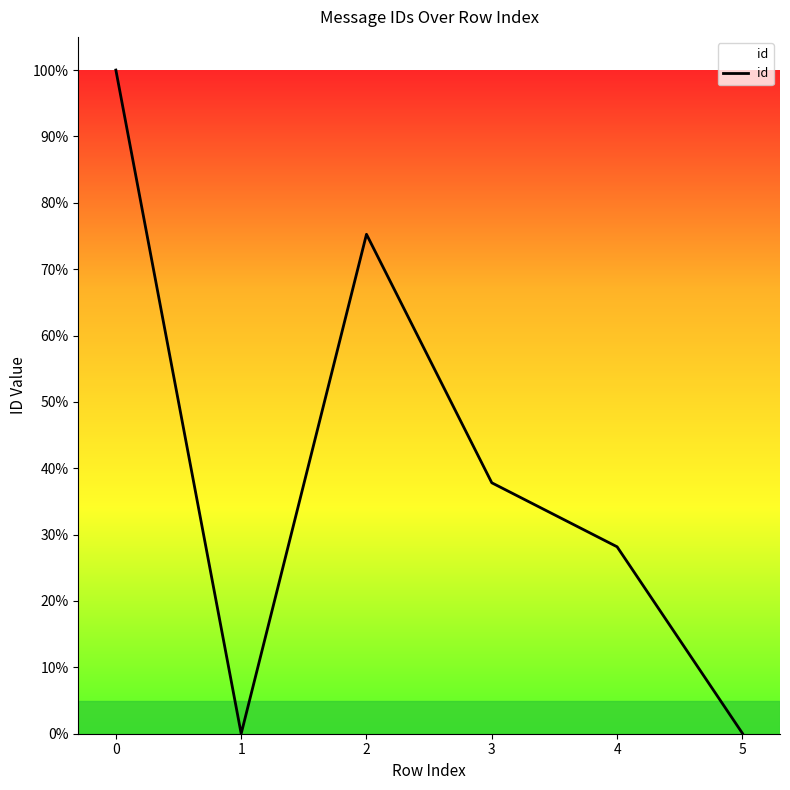

What is the difference between the maximum and minimum values?

100.0